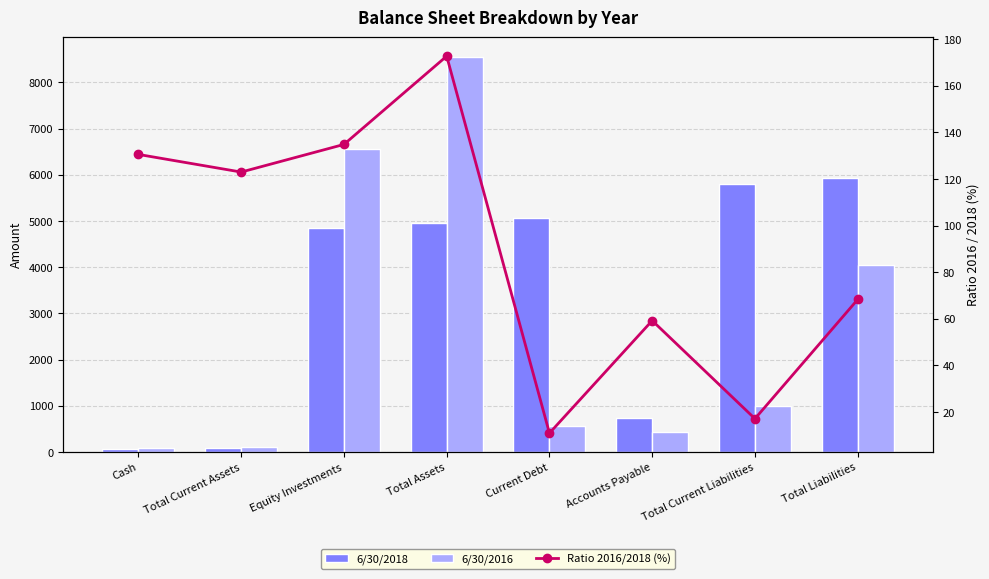

What is the spread (max minus min) of values at Total Assets?

8374.2